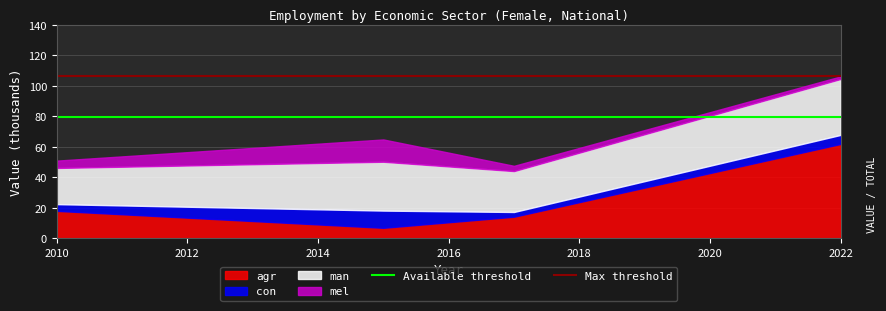

The Max threshold series shows 179.0 at 2010. True or false?

False